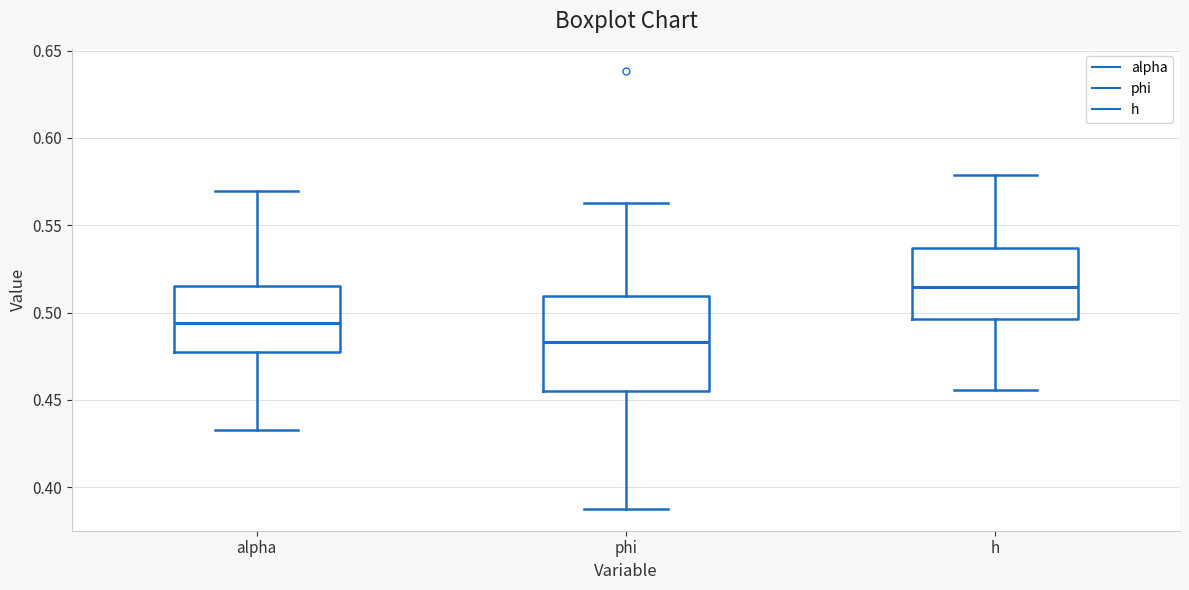

Which box's median line is the lowest?

phi